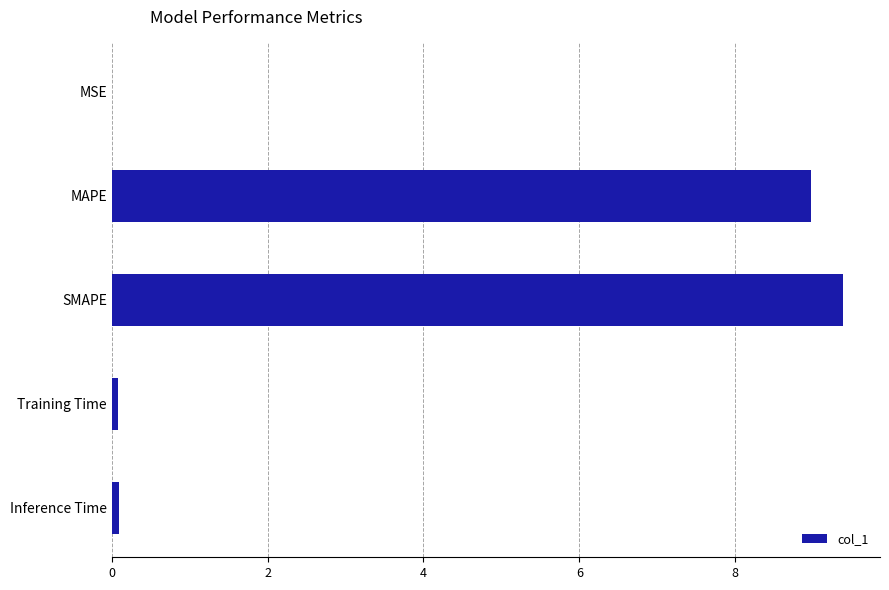

Read the value at MAPE.

9.0